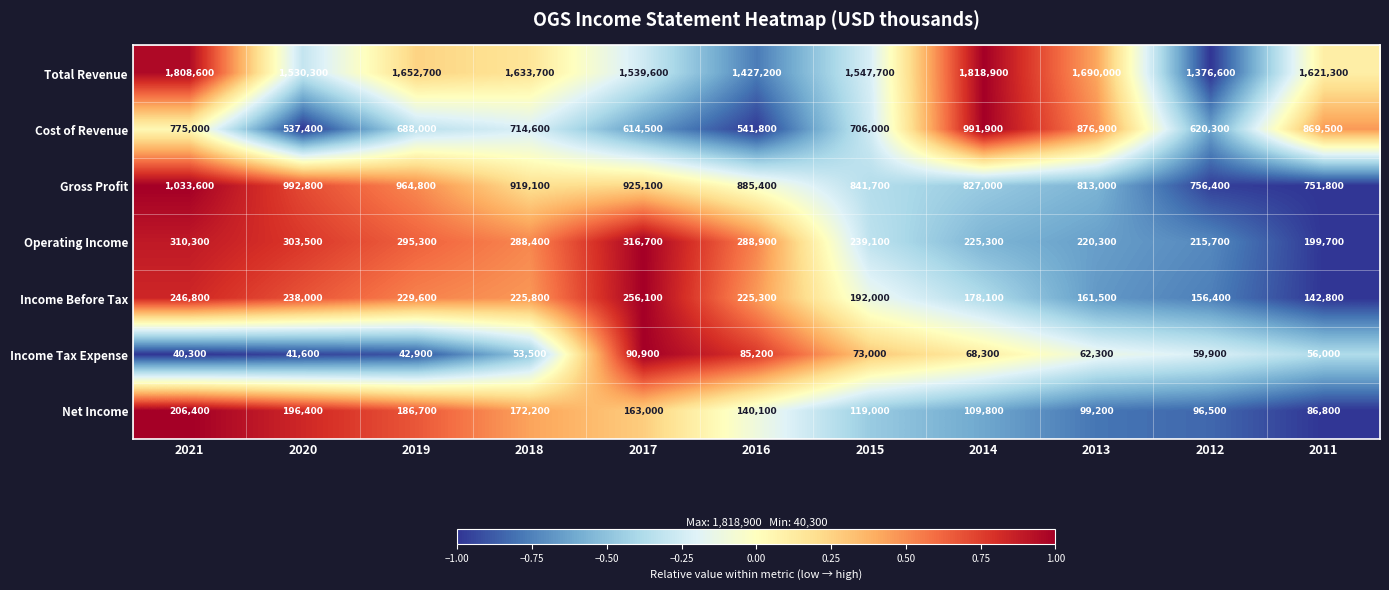

What is the total value across all series at 2011?

3727900